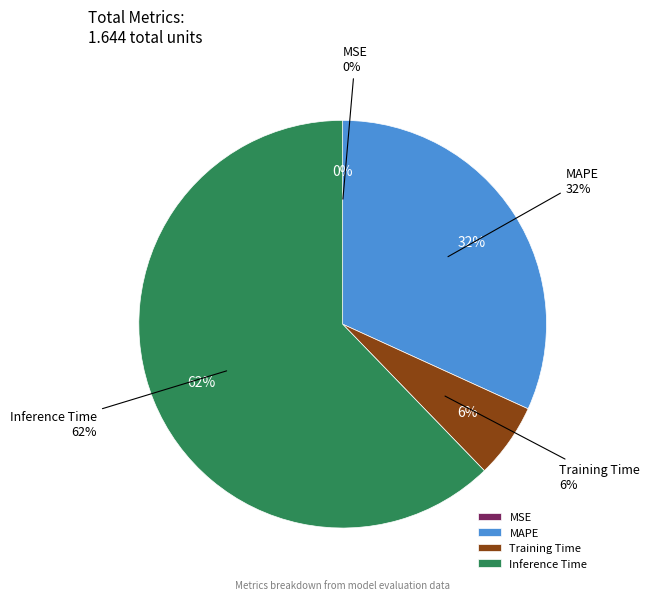

To the nearest percent, what portion does MAPE represent?

32%